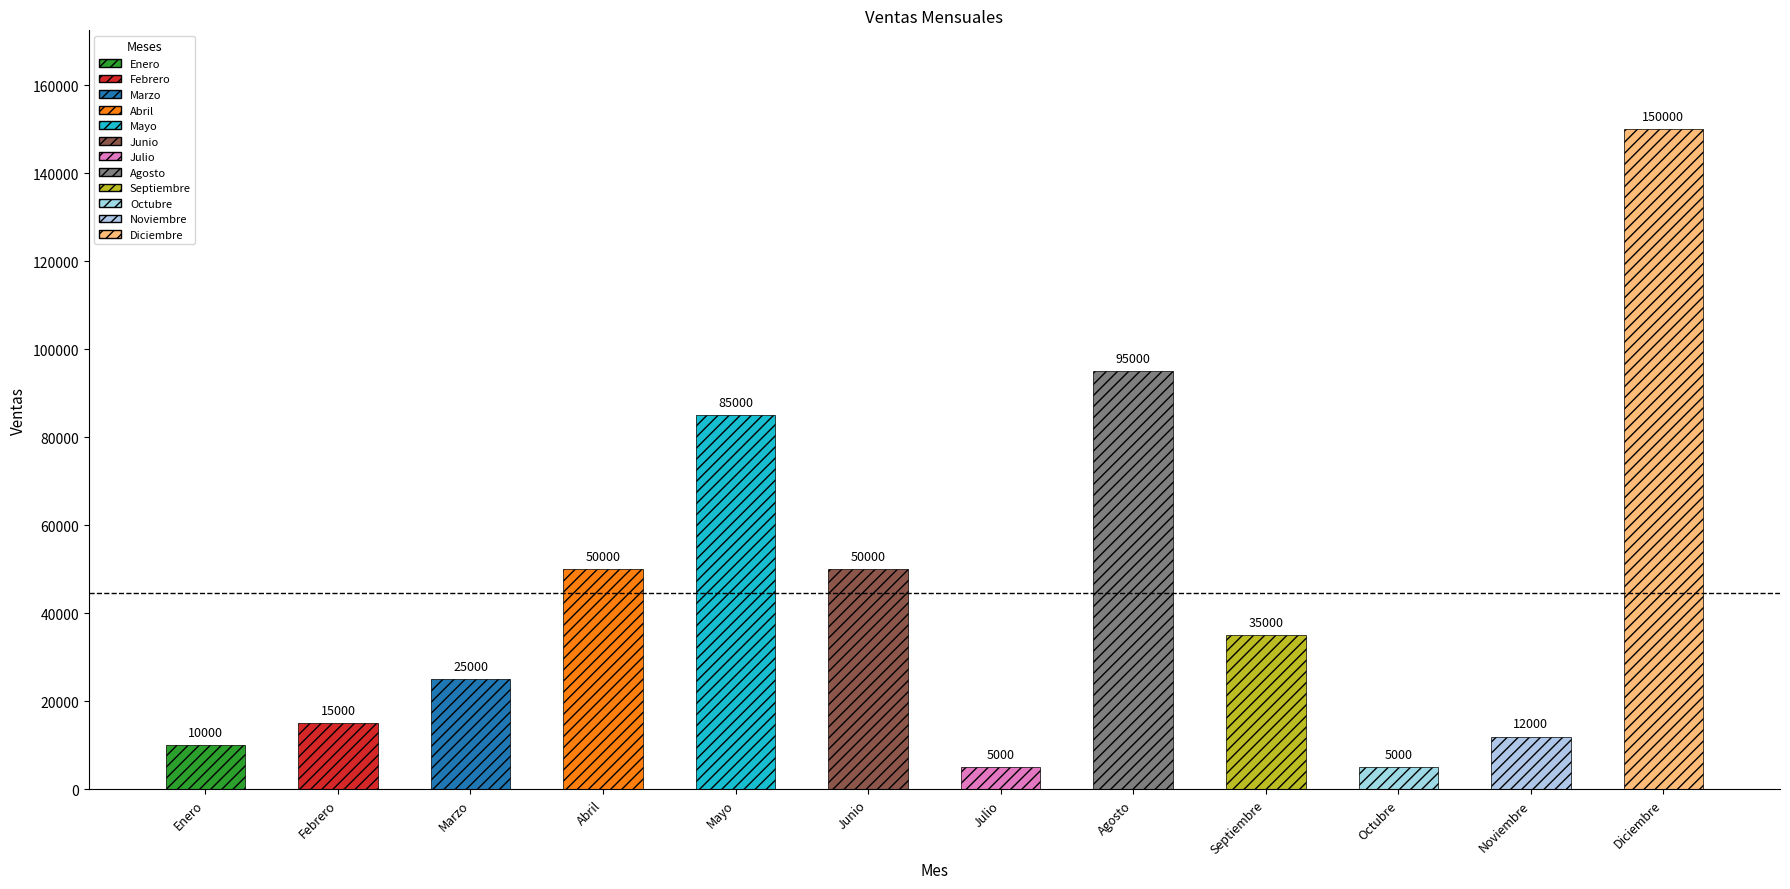

What is the label of the 9th bar from the right?

Abril